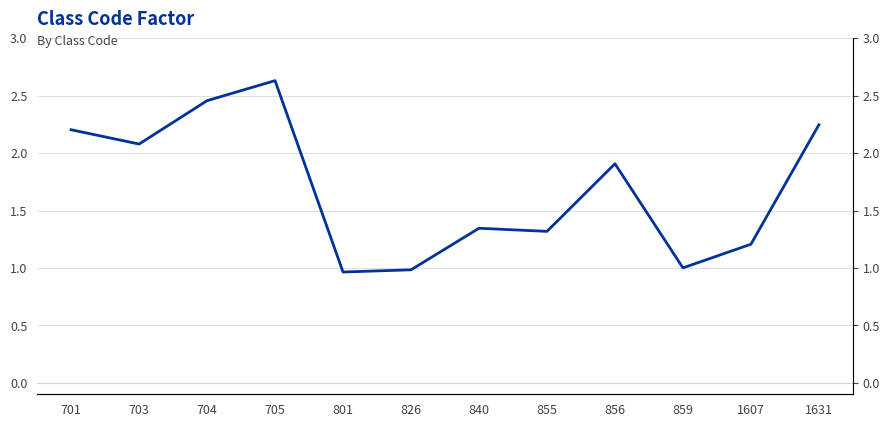

Reading left to right, what are all the values shown in this chart?

701=2.2	703=2.1	704=2.5	705=2.6	801=1.0	826=1.0	840=1.3	855=1.3	856=1.9	859=1.0	1607=1.2	1631=2.2